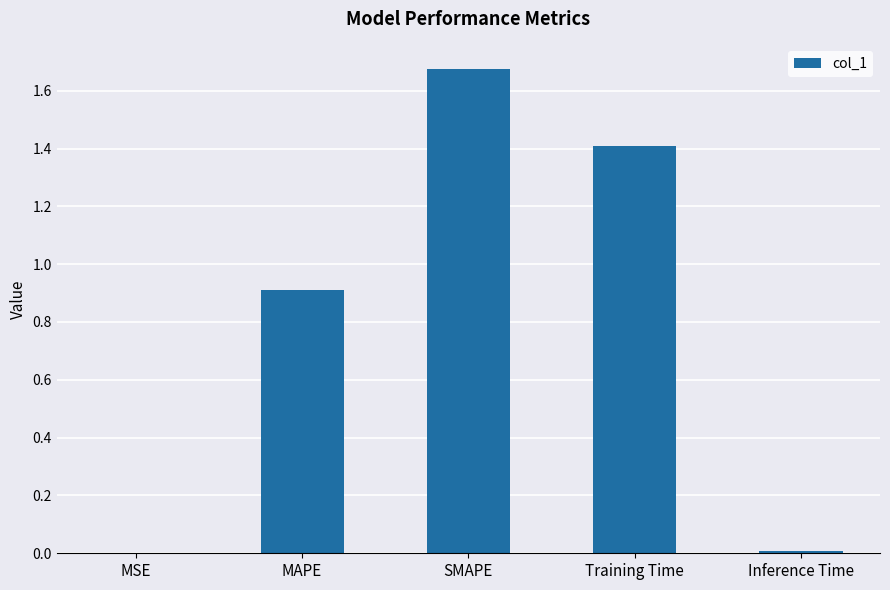

True or false: the data shows 0.0 at Inference Time.

True